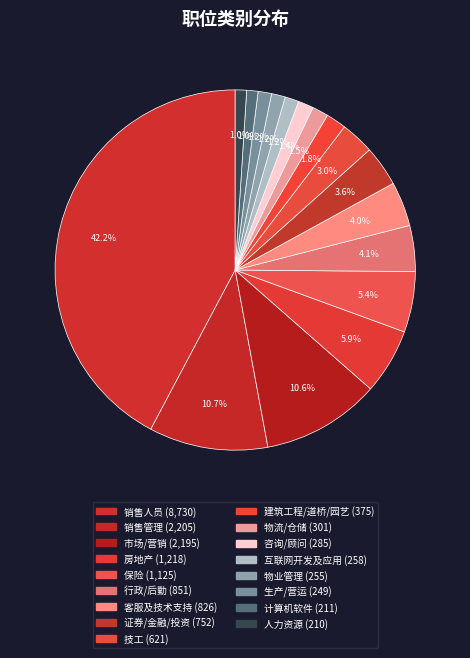

To the nearest percent, what percentage of the pie is 计算机软件?

1%